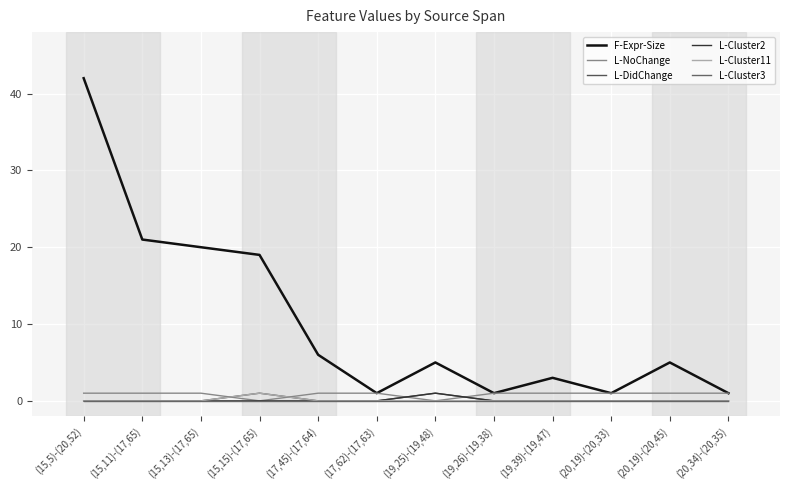

Which series has the largest total across all categories?

F-Expr-Size